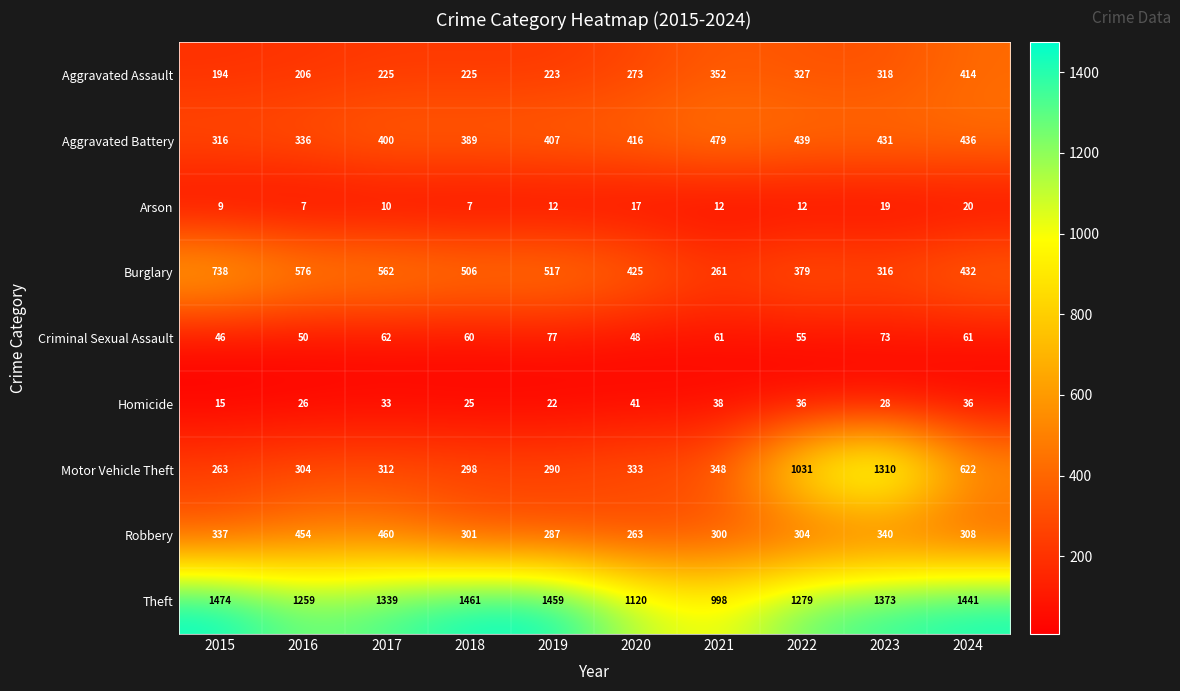

What is the sum of the Aggravated Battery values at 2019 and 2022?

846